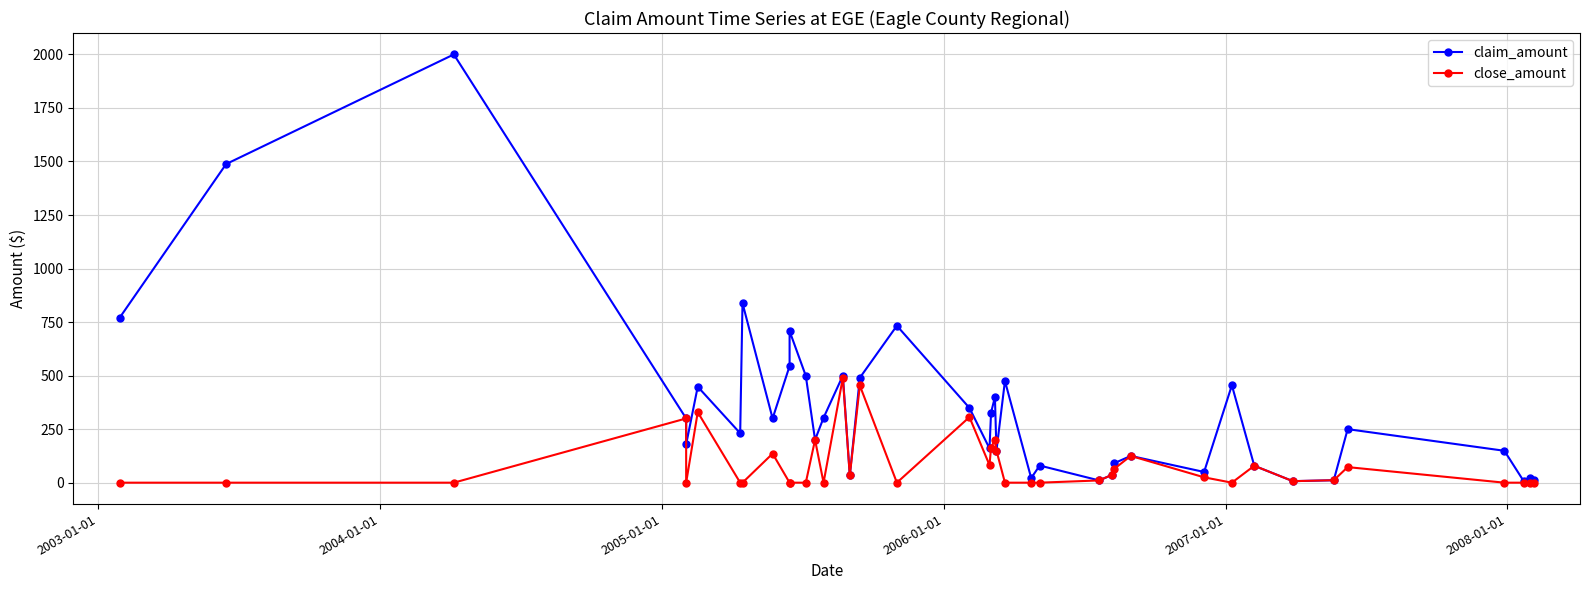

List the series in order of their peak value, highest first.

claim_amount, close_amount